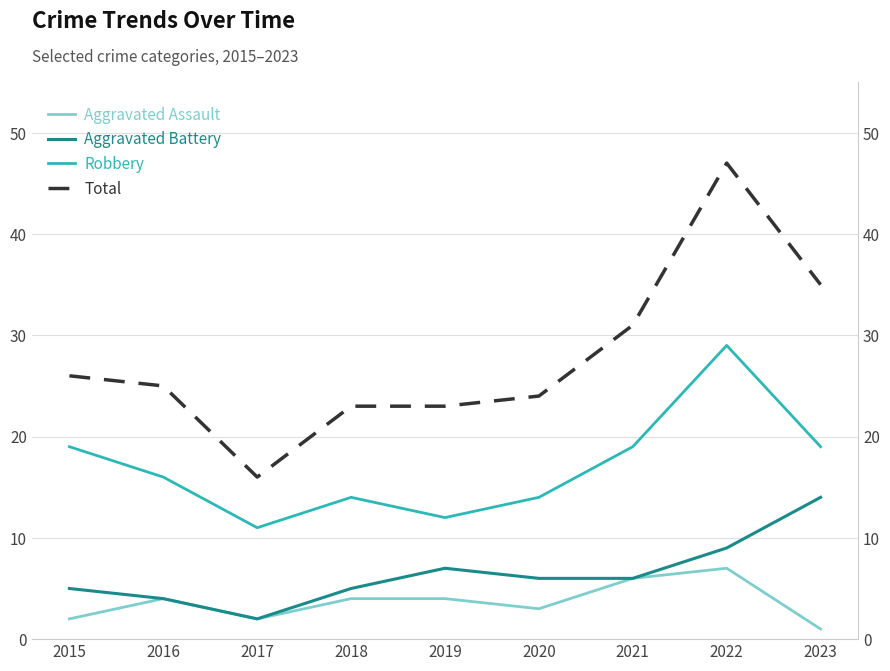

Where does the Aggravated Assault series first go above 4?

2021